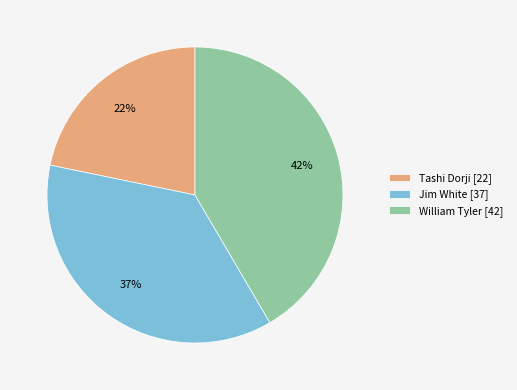

To the nearest percent, what percentage of the pie is Tashi Dorji?

22%